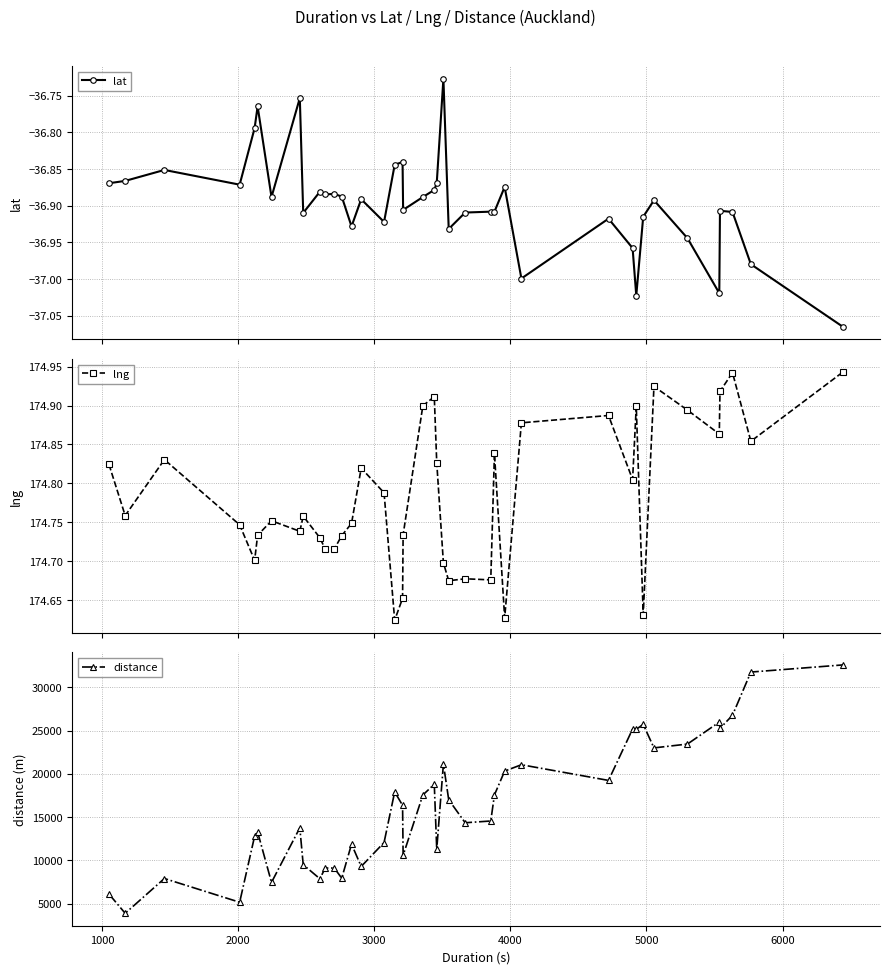

True or false: lng and lat cross at least once.

False